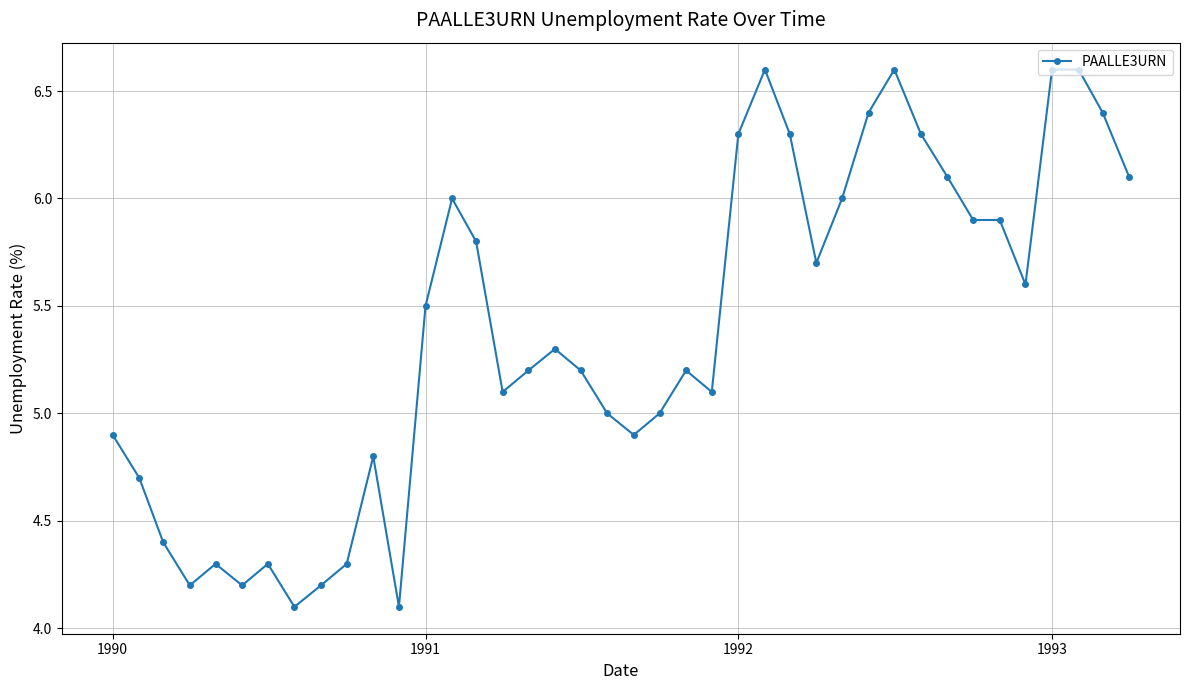

True or false: there are more than 0 points higher than both neighbors.

True